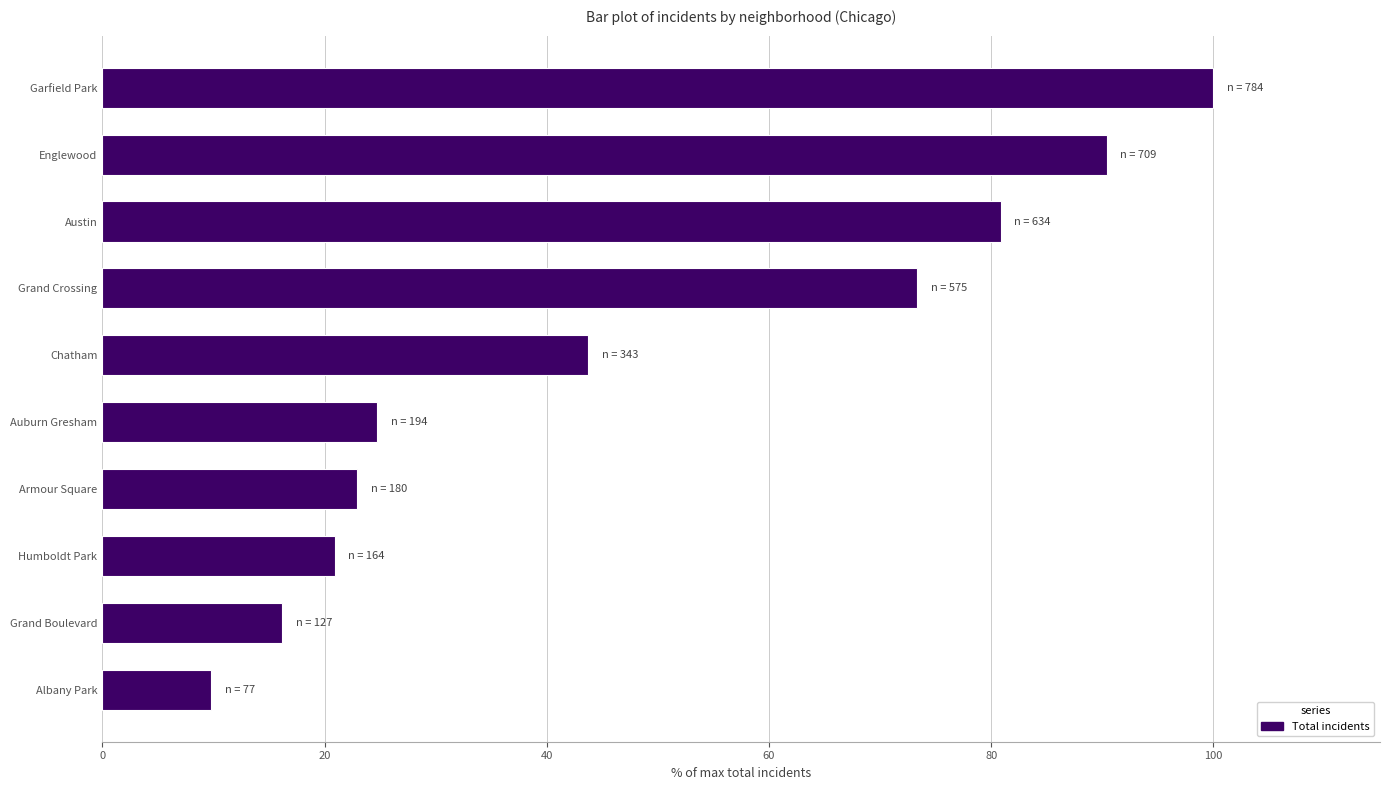

What is the sum of all values?

483.0